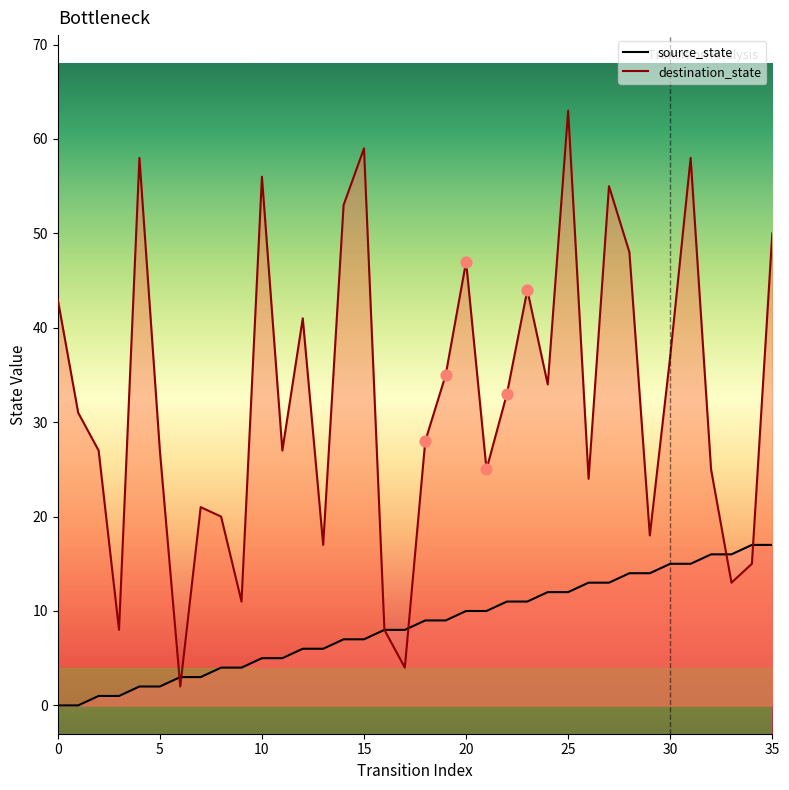

Which series has the largest Y range (max minus min)?

destination_state